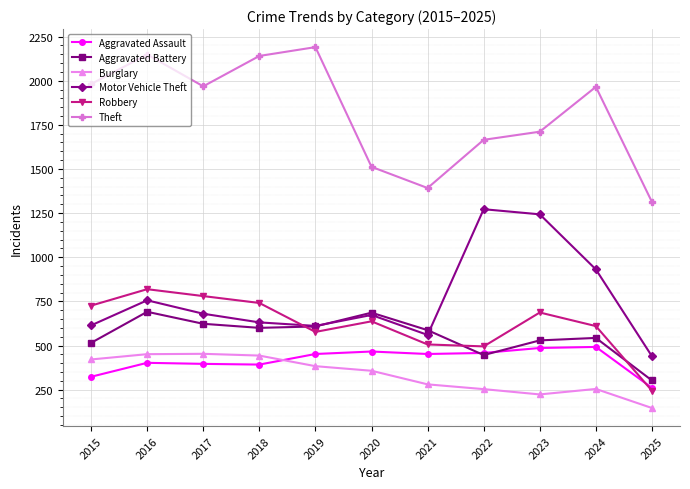

What is the value of the Theft point at the 9th from the left?

1711